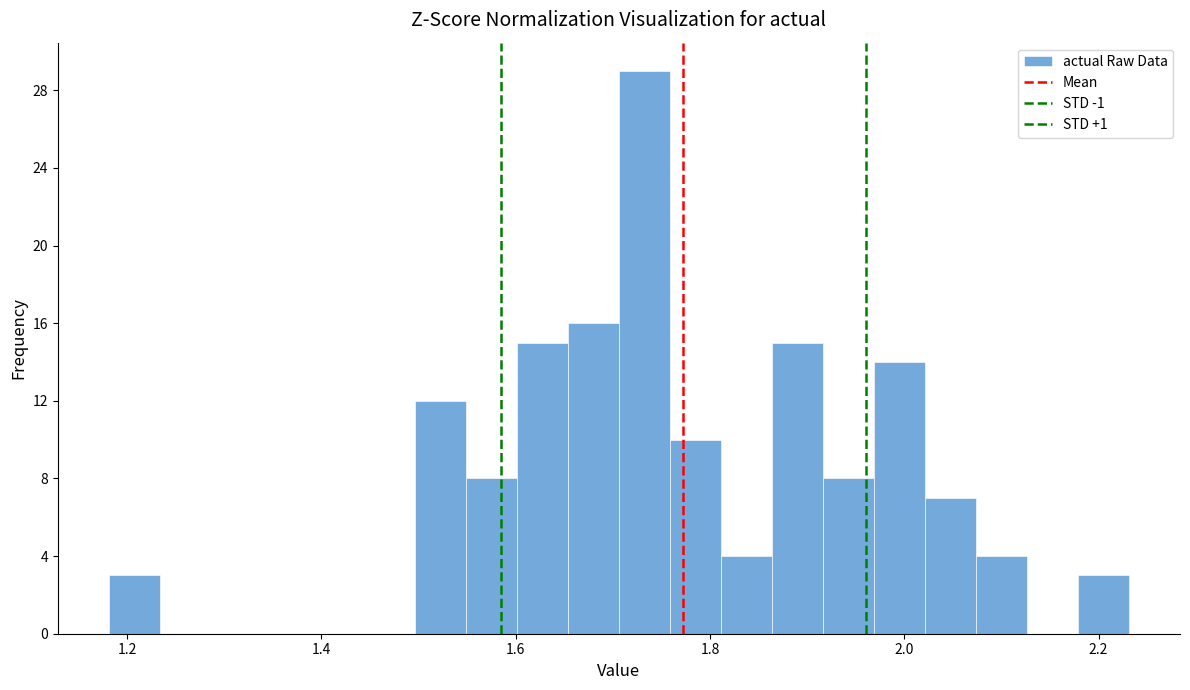

Read against the x-axis, roughly where is the centre of the tallest bar?

1.74